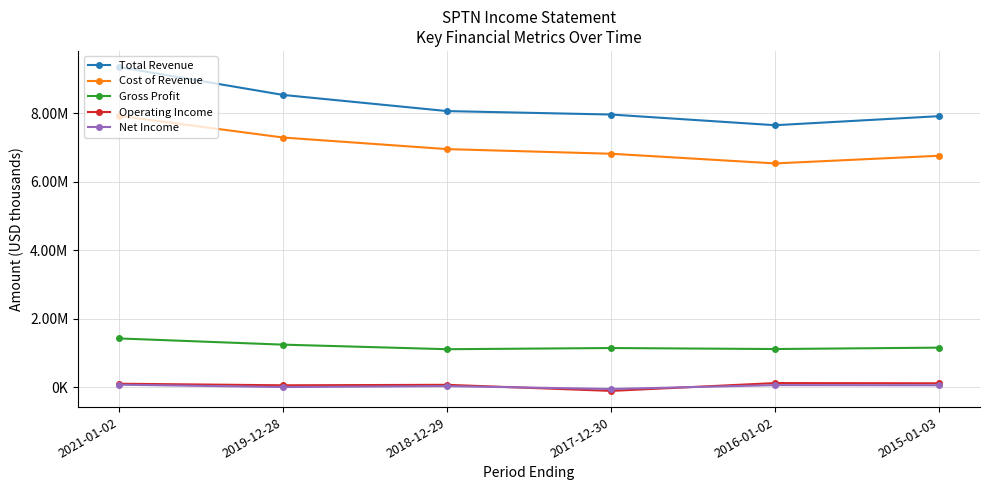

At 2015-01-03, list the series in order from largest to smallest.

Total Revenue, Cost of Revenue, Gross Profit, Operating Income, Net Income